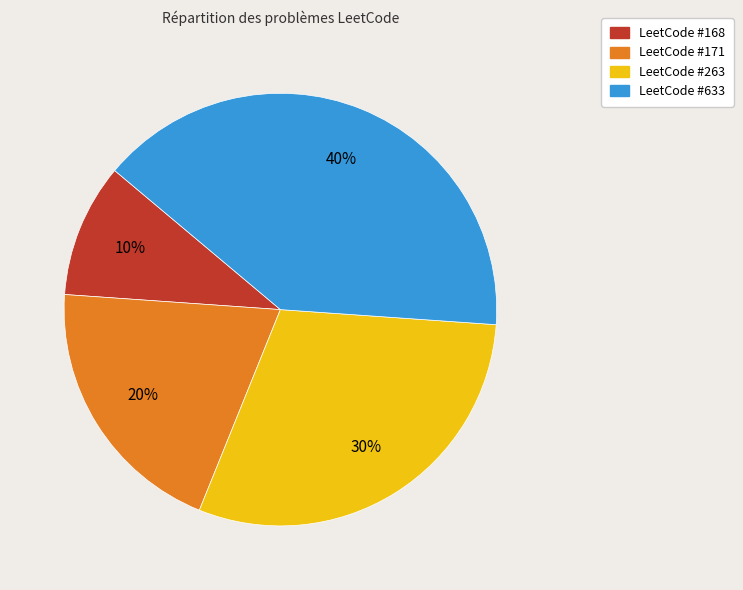

Is there a majority slice in this chart?

No